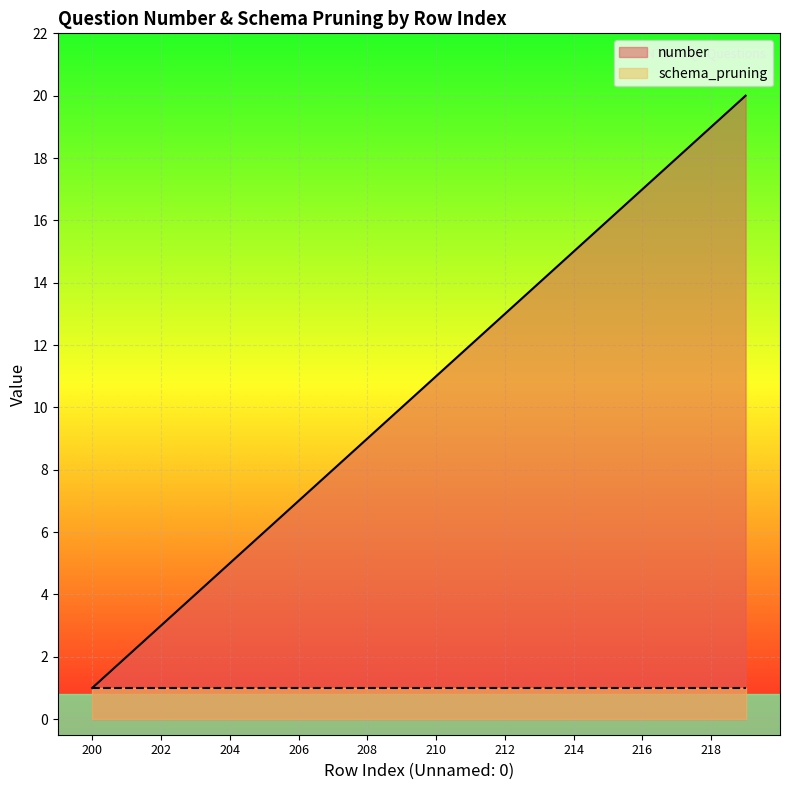

Rank the categories by value from lowest to highest.

200, 201, 202, 203, 204, 205, 206, 207, 208, 209, 210, 211, 212, 213, 214, 215, 216, 217, 218, 219